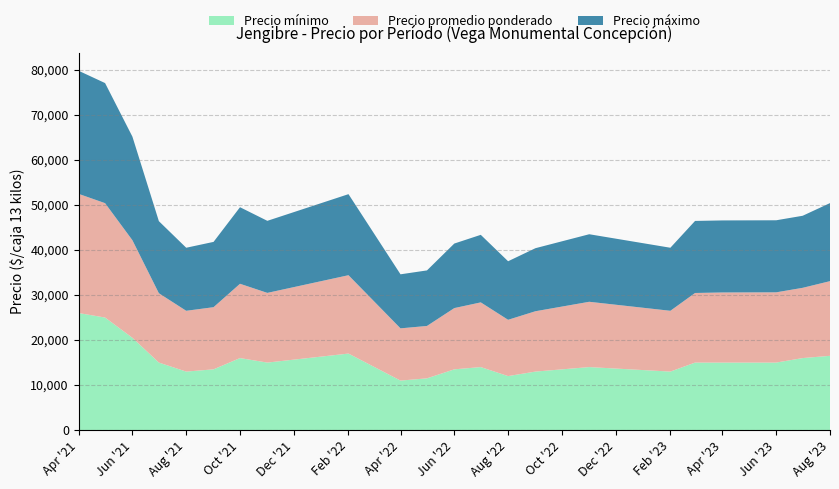

Reading left to right, transcribe all the data shown in this chart.

Precio mínimo: 2021-04=26000	2021-05=25000	2021-06=20500	2021-07=15000	2021-08=13000	2021-09=13500	2021-10=16000	2021-11=15000	2022-02=17000	2022-04=11000	2022-05=11500	2022-06=13500	2022-07=14000	2022-08=12000	2022-09=13000	2022-11=14000	2023-02=13000	2023-03=15000	2023-04=15000	2023-06=15000	2023-07=16000	2023-08=16500
Precio promedio ponderado: 2021-04=26467	2021-05=25400	2021-06=21667	2021-07=15400	2021-08=13500	2021-09=13800	2021-10=16500	2021-11=15476	2022-02=17400	2022-04=11600	2022-05=11633	2022-06=13600	2022-07=14367	2022-08=12500	2022-09=13400	2022-11=14500	2023-02=13500	2023-03=15455	2023-04=15567	2023-06=15600	2023-07=15600	2023-08=16583
Precio máximo: 2021-04=27333	2021-05=26667	2021-06=23000	2021-07=16000	2021-08=14000	2021-09=14500	2021-10=17000	2021-11=16000	2022-02=18000	2022-04=12000	2022-05=12333	2022-06=14333	2022-07=15000	2022-08=13000	2022-09=14000	2022-11=15000	2023-02=14000	2023-03=16000	2023-04=16000	2023-06=16000	2023-07=16000	2023-08=17333